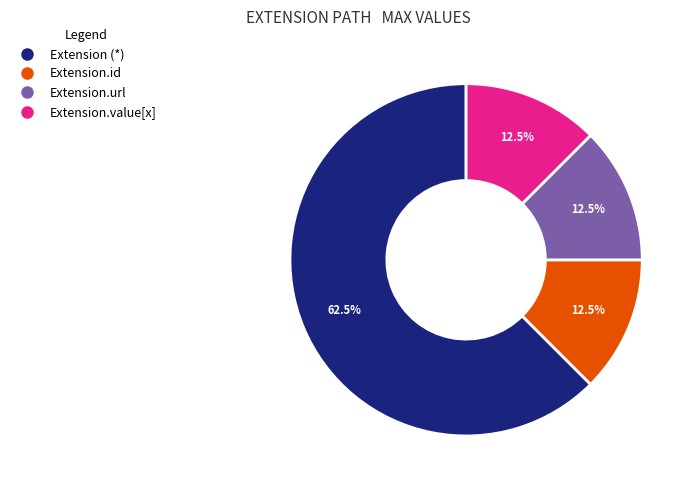

Does any single category account for the majority?

Yes